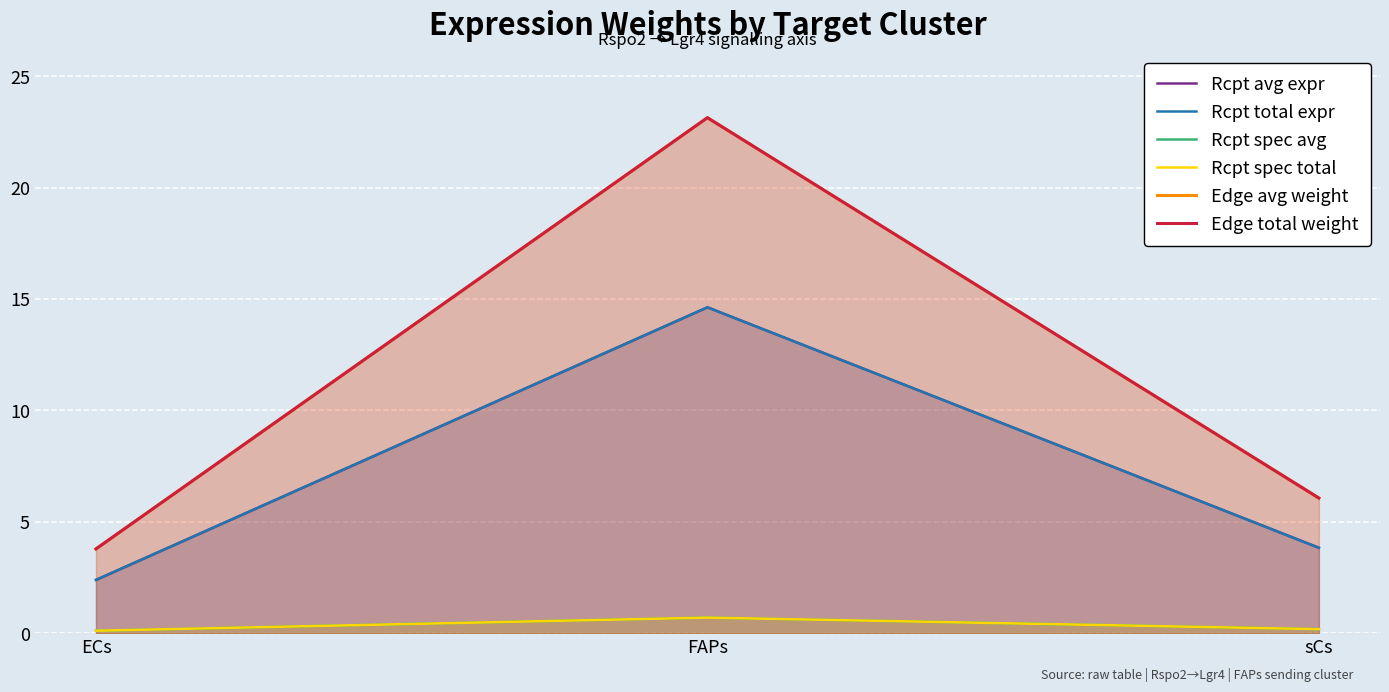

What is the total value across all series at FAPs?

76.9